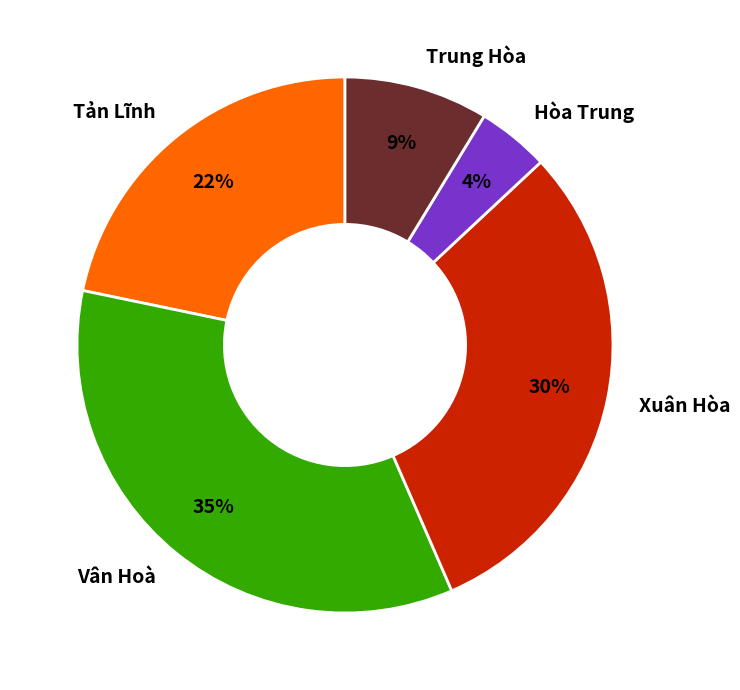

True or false: Xuân Hòa accounts for 30% of the total.

True